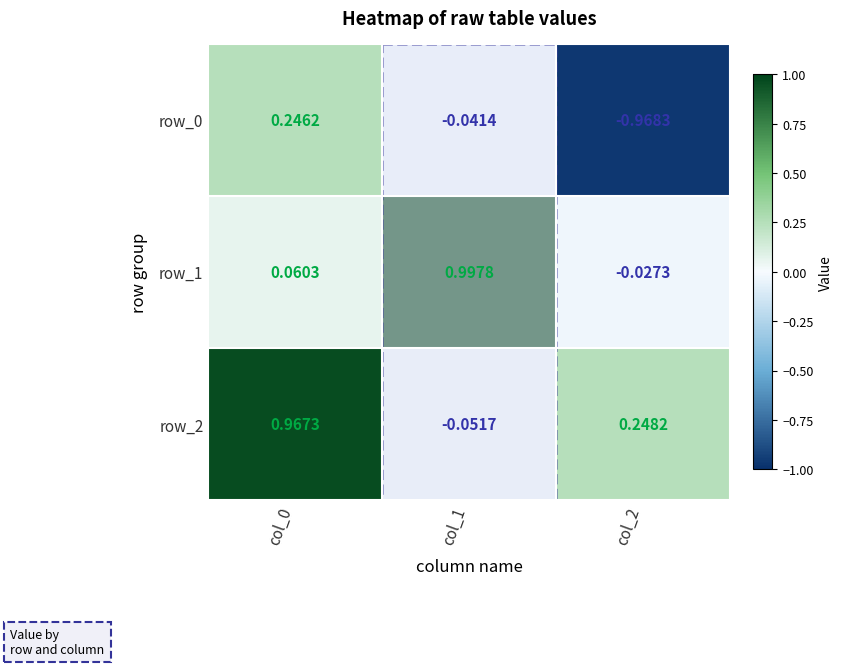

Is the value of row_2 at col_1 greater than the value of row_0 at col_1?

No